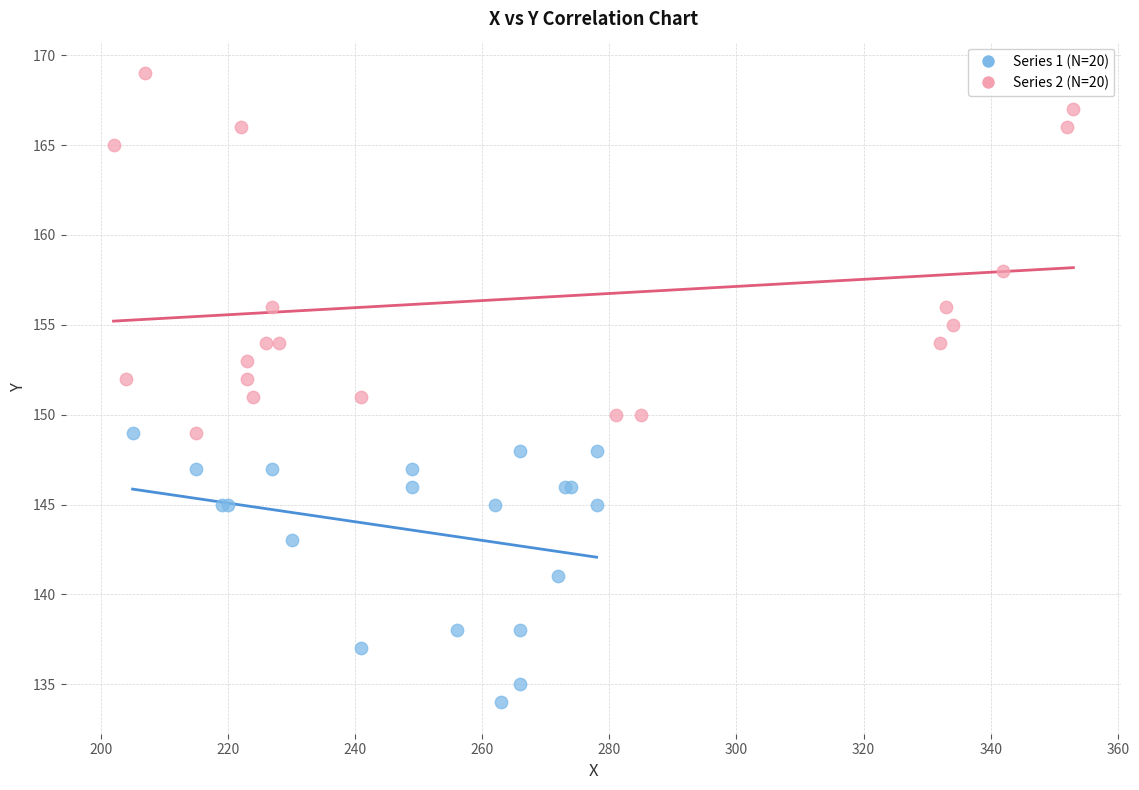

Which series reaches the minimum Y coordinate?

Series 1 (N=20)